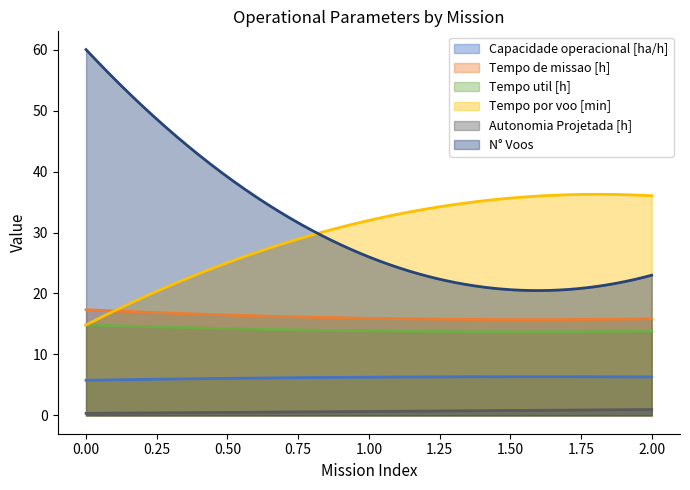

How many data points does each series have?

3